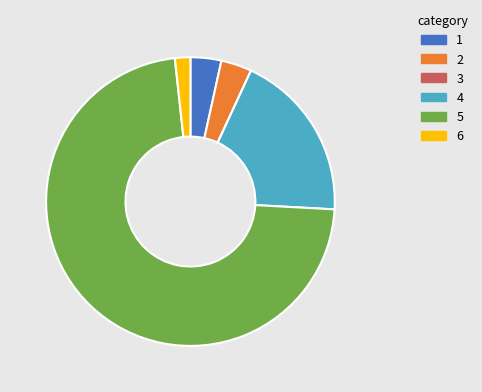

Is there any slice that represents more than half of the pie?

Yes